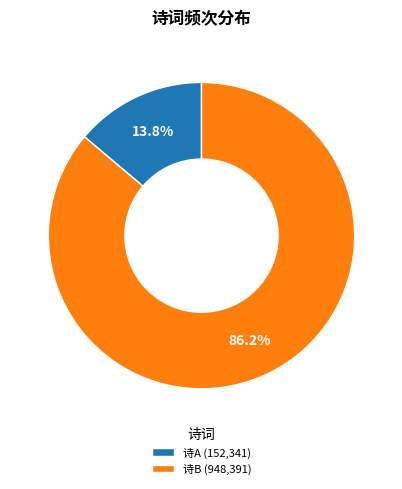

How many segments does this pie chart have?

2